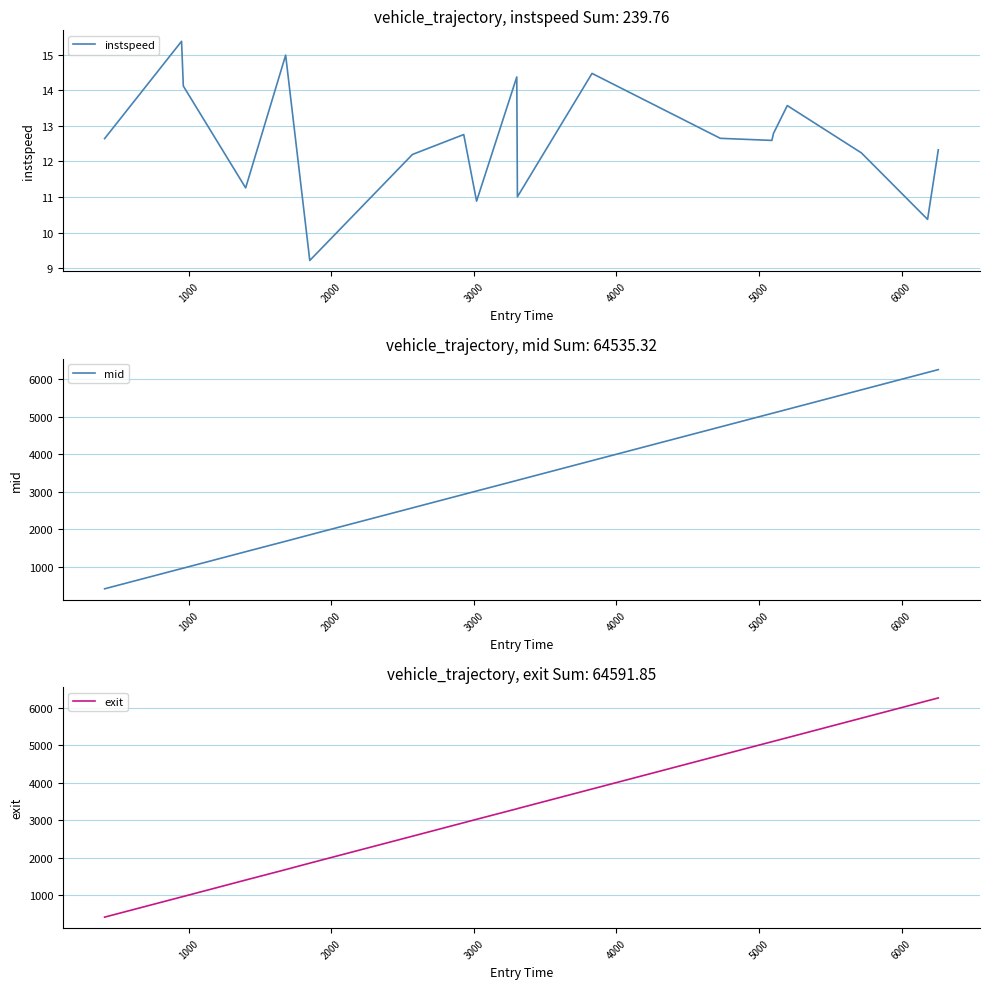

What is the lowest value of the instspeed series?

9.2